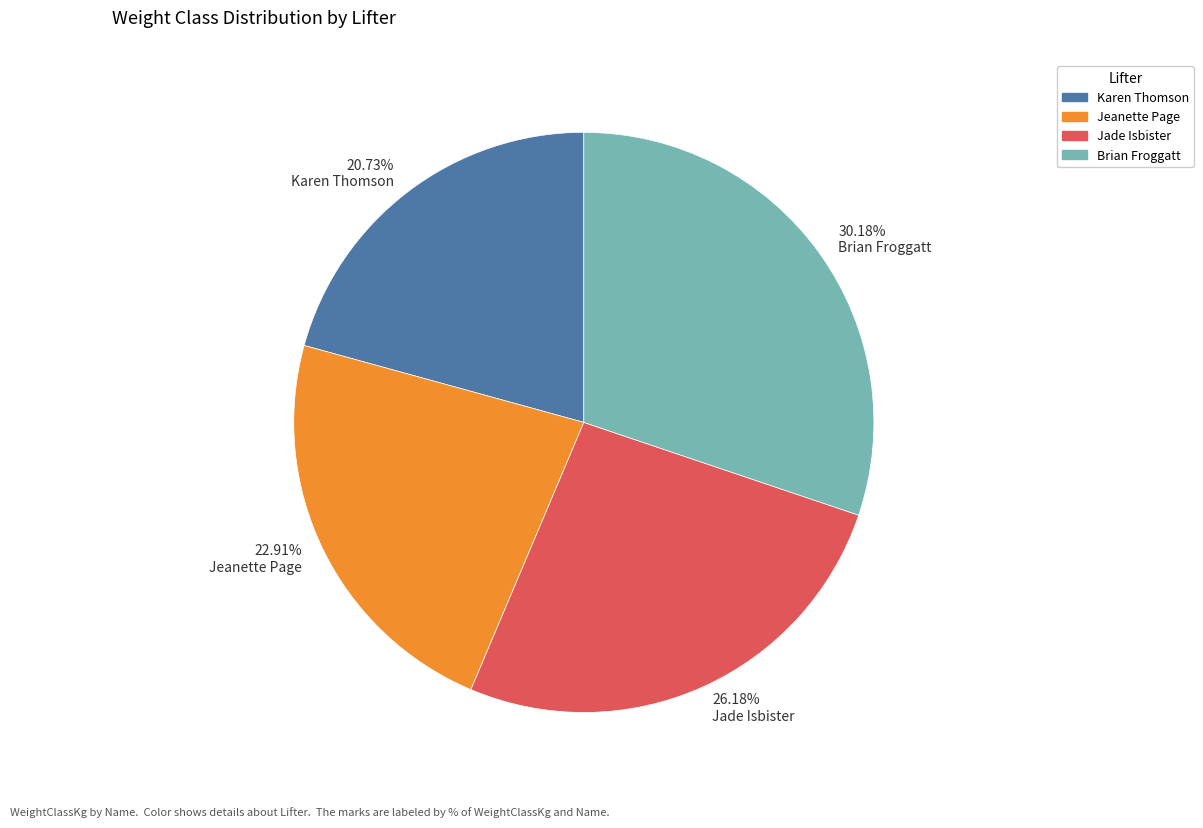

What is the smallest slice in the pie chart?

20.73% Karen Thomson